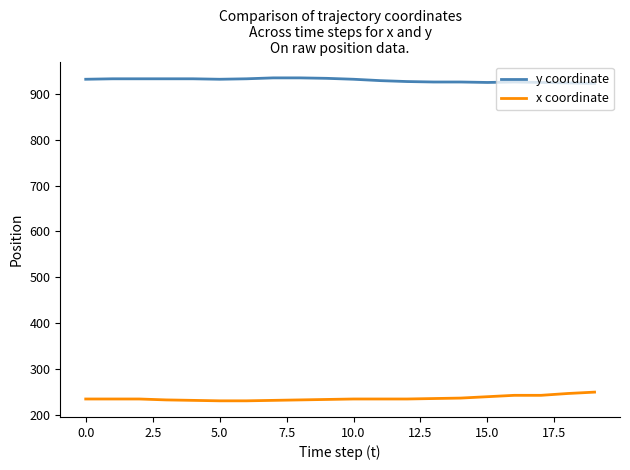

Which series has the largest total across all categories?

y coordinate